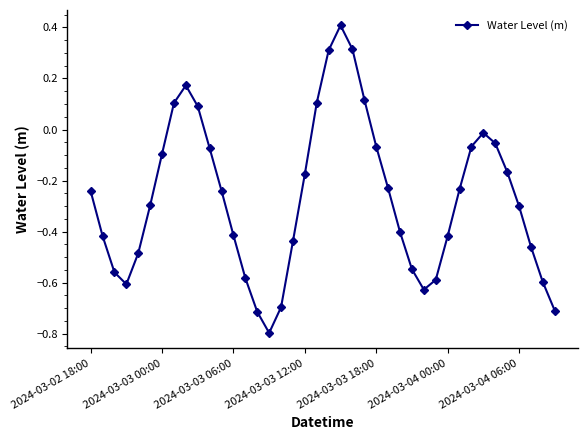

What is the difference between the maximum and minimum values?

1.2